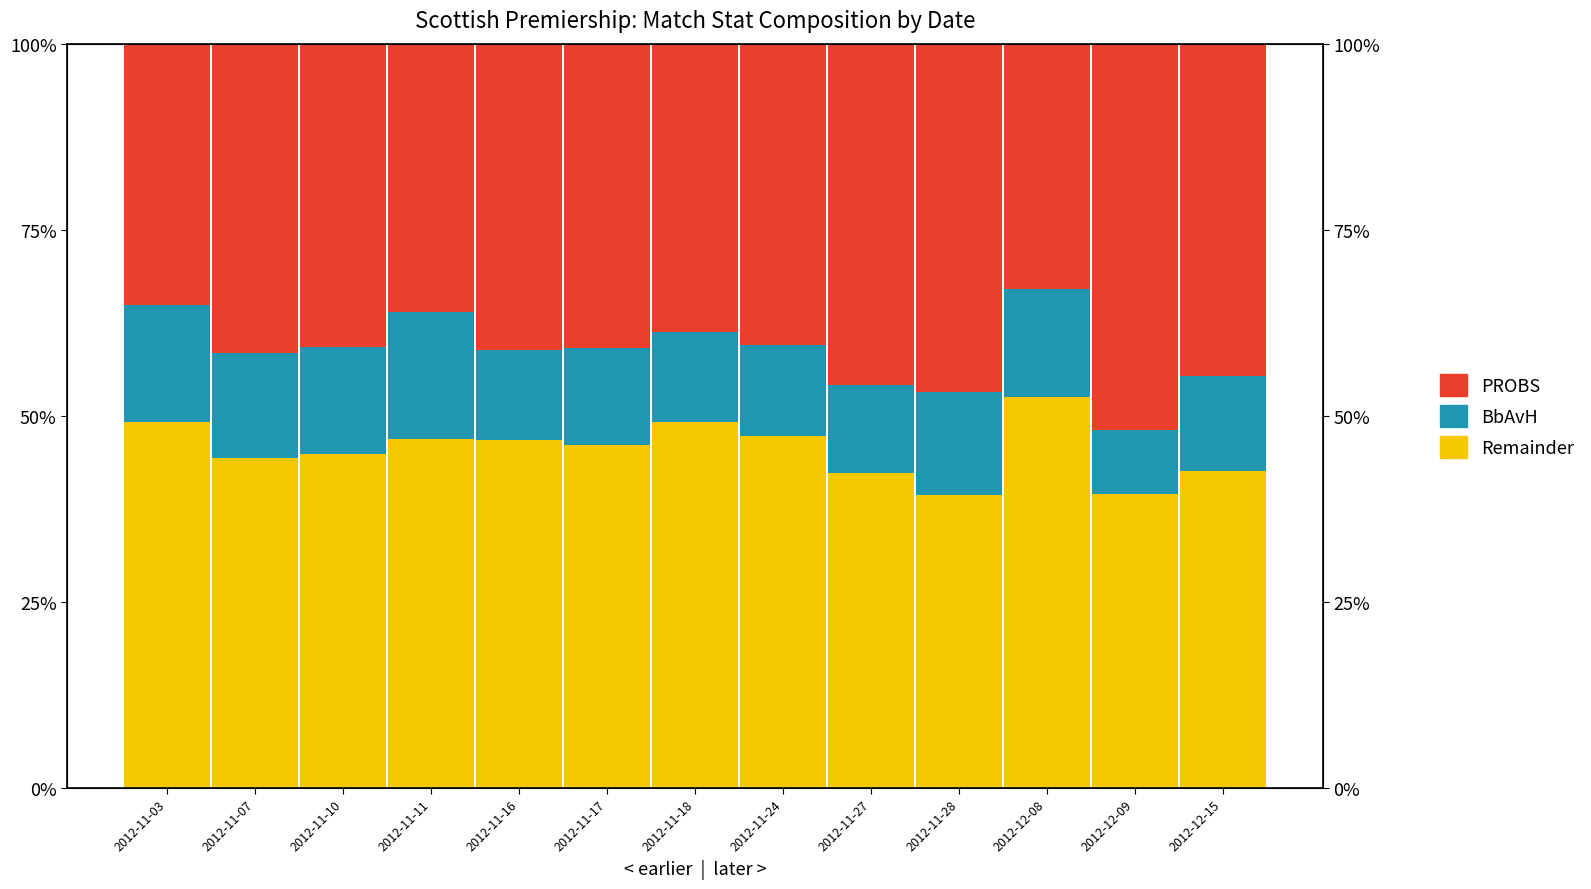

Reading right to left, extract all data points from this chart.

Remainder (White proxy): 2012-12-15=0.4	2012-12-09=0.4	2012-12-08=0.5	2012-11-28=0.4	2012-11-27=0.4	2012-11-24=0.5	2012-11-18=0.5	2012-11-17=0.5	2012-11-16=0.5	2012-11-11=0.5	2012-11-10=0.4	2012-11-07=0.4	2012-11-03=0.5
BbAvH (Asian proxy): 2012-12-15=0.1	2012-12-09=0.1	2012-12-08=0.1	2012-11-28=0.1	2012-11-27=0.1	2012-11-24=0.1	2012-11-18=0.1	2012-11-17=0.1	2012-11-16=0.1	2012-11-11=0.2	2012-11-10=0.1	2012-11-07=0.1	2012-11-03=0.2
PROBS (Black proxy): 2012-12-15=0.4	2012-12-09=0.5	2012-12-08=0.3	2012-11-28=0.5	2012-11-27=0.5	2012-11-24=0.4	2012-11-18=0.4	2012-11-17=0.4	2012-11-16=0.4	2012-11-11=0.4	2012-11-10=0.4	2012-11-07=0.4	2012-11-03=0.4